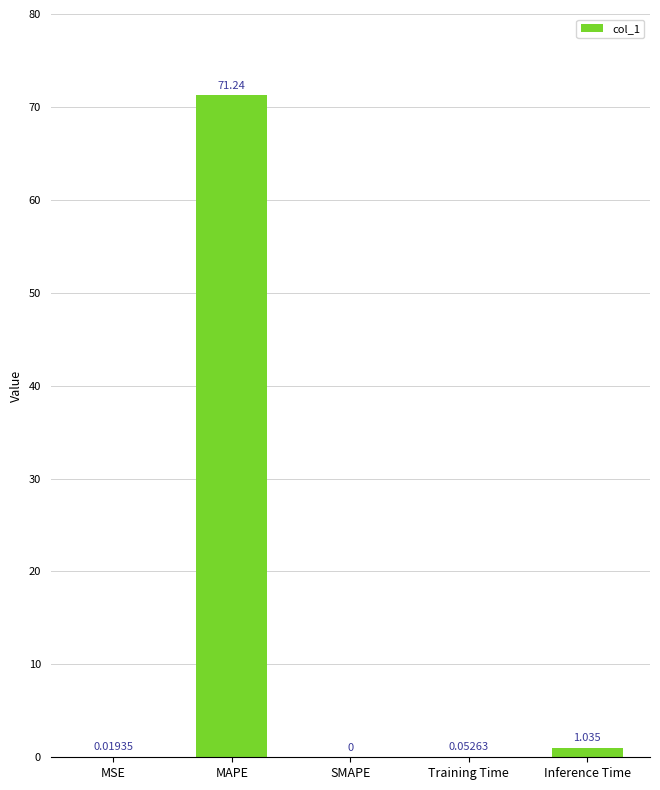

Which label corresponds to the largest value in the chart?

MAPE